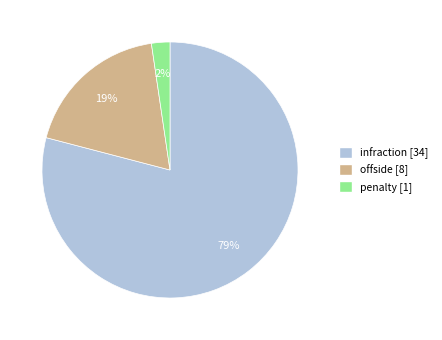

Combined, do offside and infraction account for over 50%?

Yes